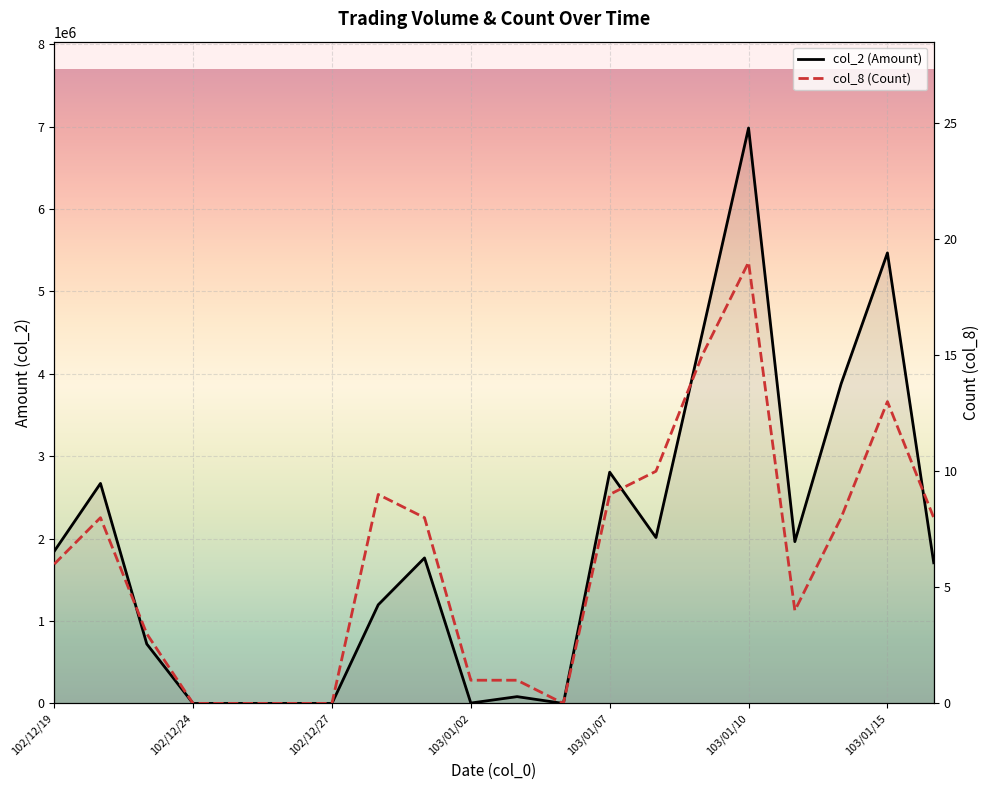

How many interior local peaks does the col_8 (Count) series have?

4